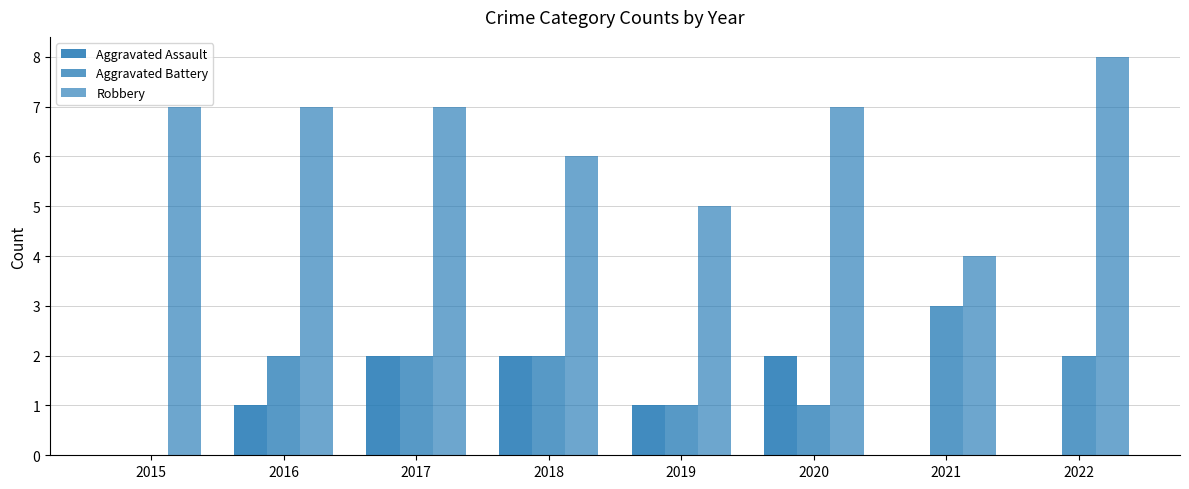

The Aggravated Assault series shows 2 at 2018. True or false?

True